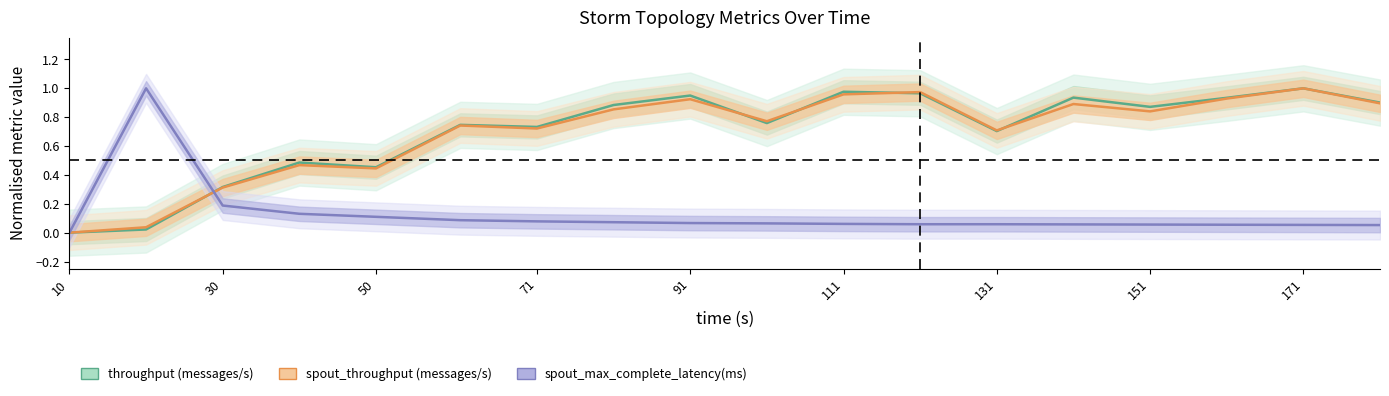

The spout_throughput (messages/s) series shows 0.1 at 30. True or false?

False